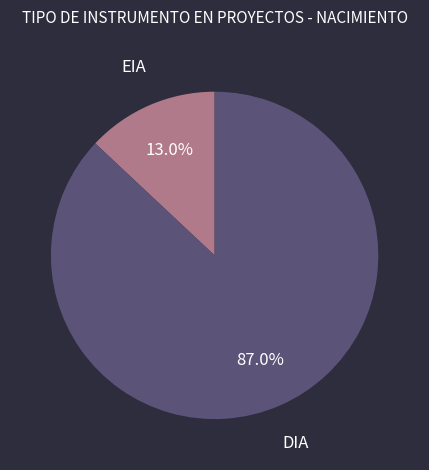

Is there a majority slice in this chart?

Yes